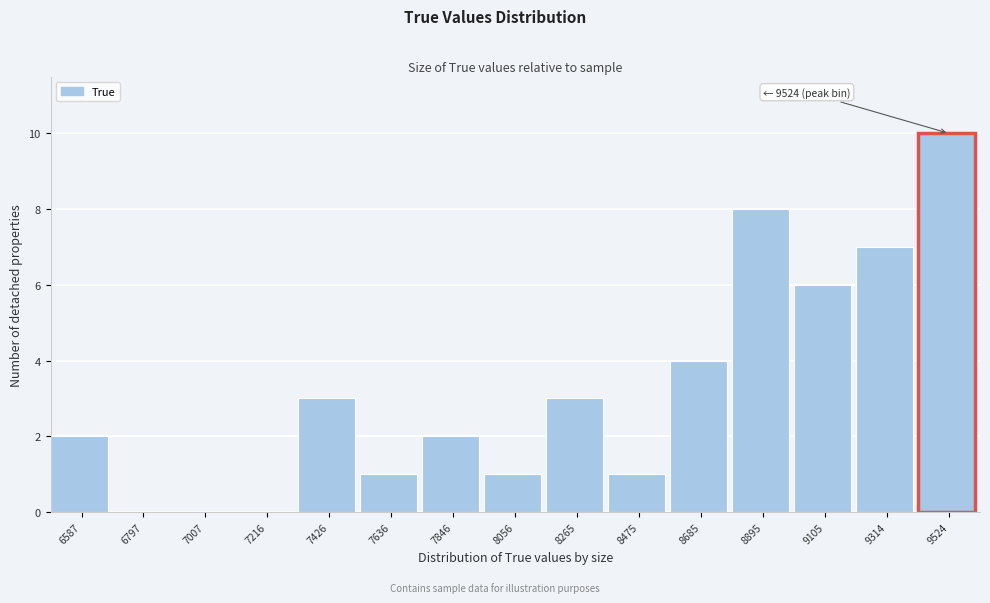

Reading left to right, extract all data points from this chart.

6587=2	6797=0	7007=0	7216=0	7426=3	7636=1	7846=2	8056=1	8265=3	8475=1	8685=4	8895=8	9105=6	9314=7	9524=10